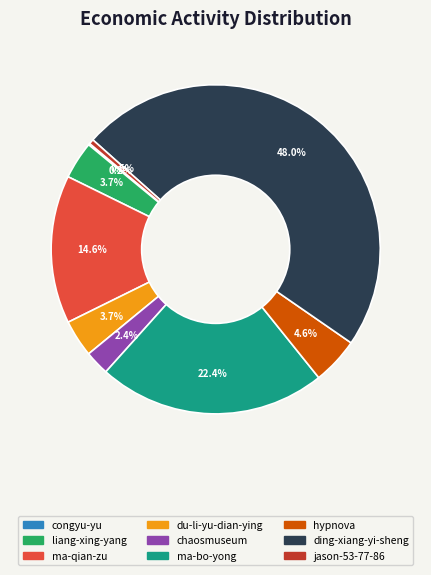

The ding-xiang-yi-sheng slice represents 48% of the pie. True or false?

True